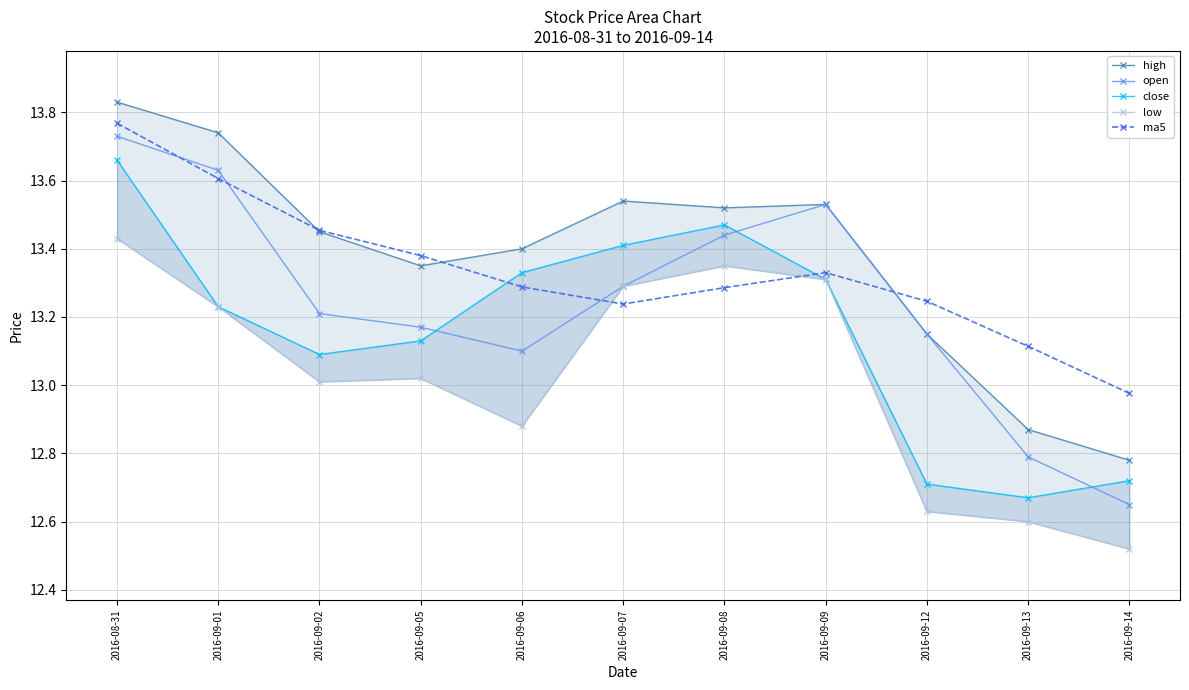

What is the greatest value displayed?

13.8